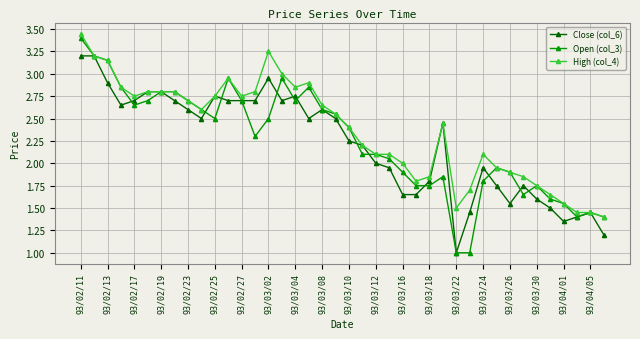

Which series has the widest spread of values?

Open (col_3)